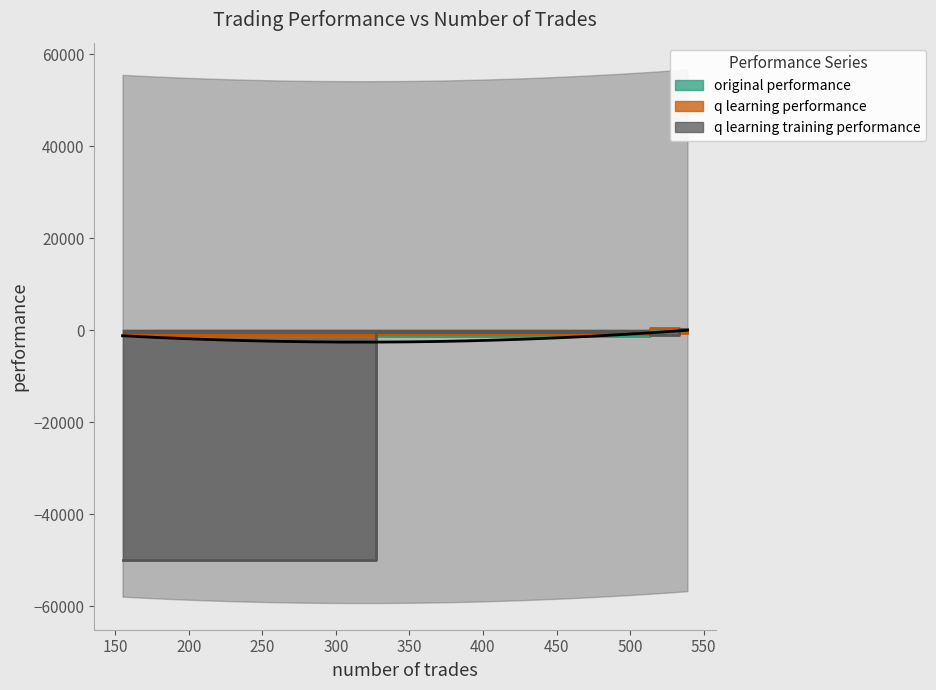

Is the value of q learning performance at 155 greater than the value of q learning training performance at 539?

No